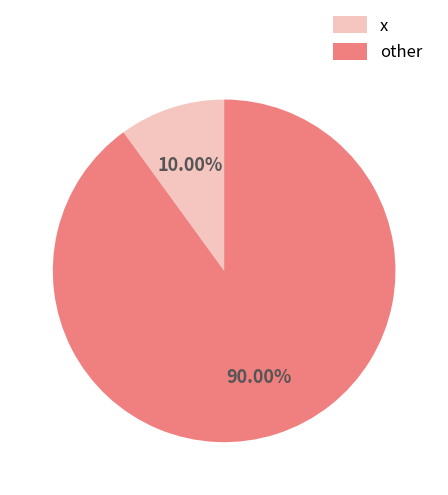

What is the smallest slice in the pie chart?

x